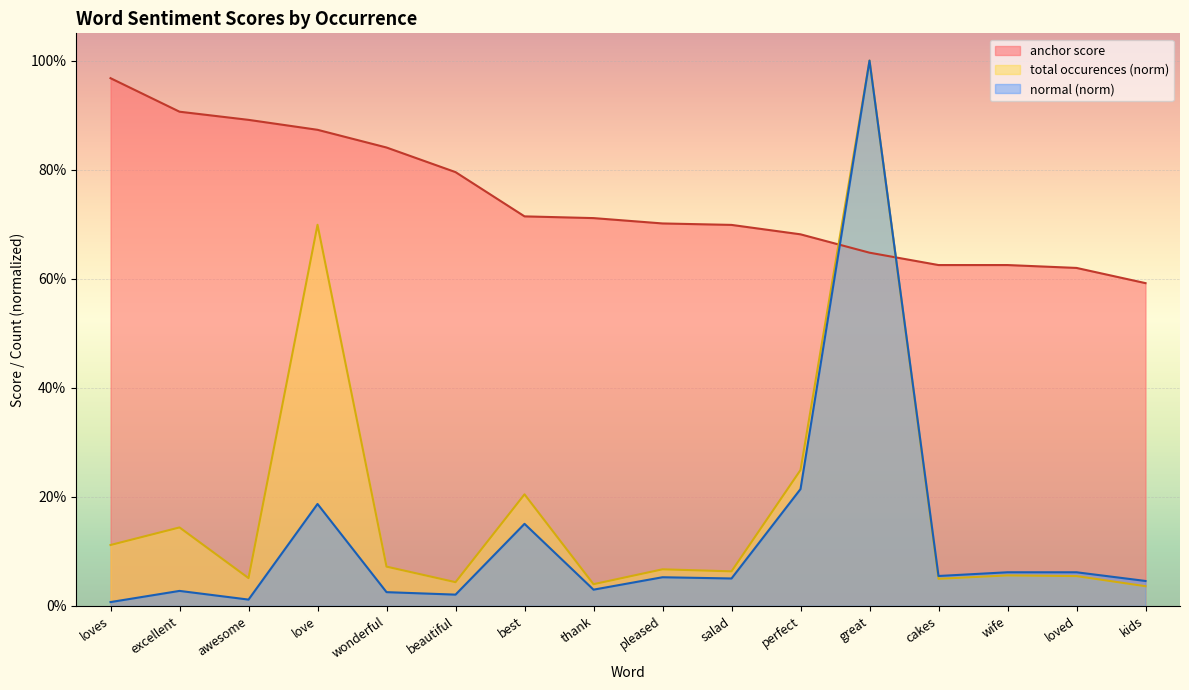

Count the number of data series in this chart.

3